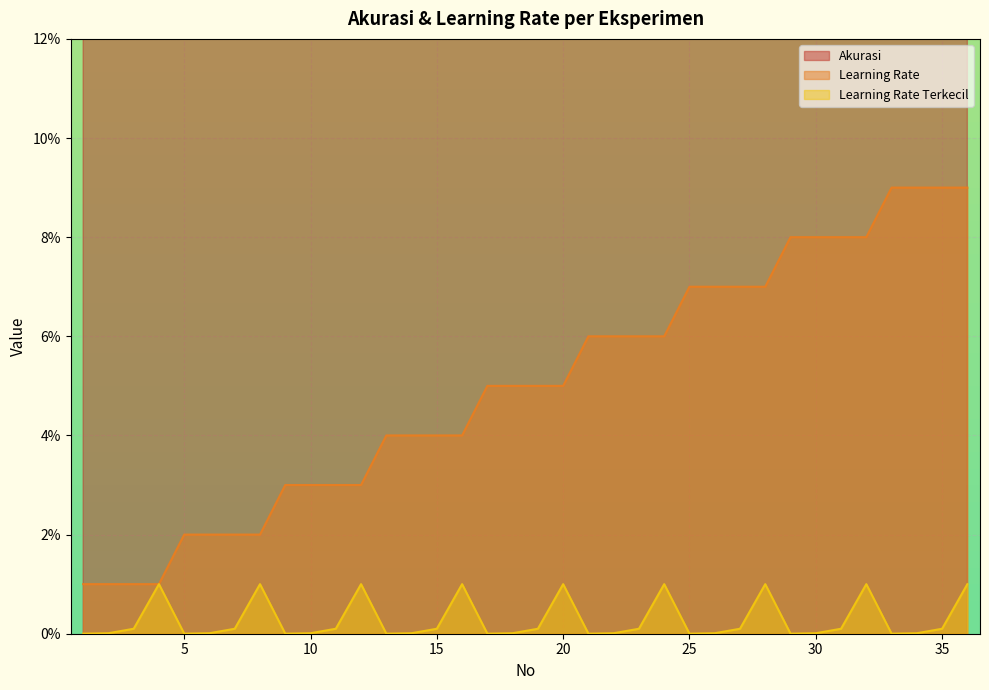

Read the Akurasi value at 31.

0.8